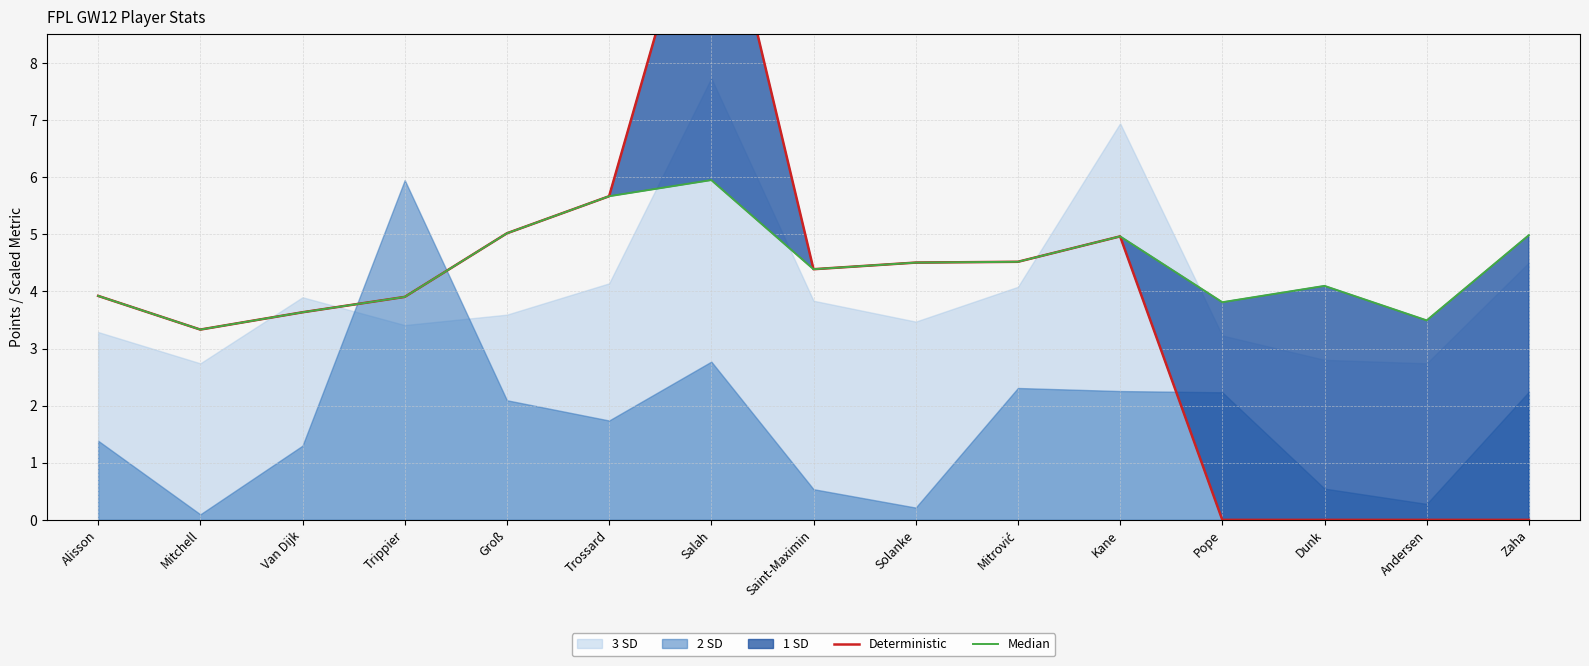

What is the label of the 14th point from the left?

Andersen